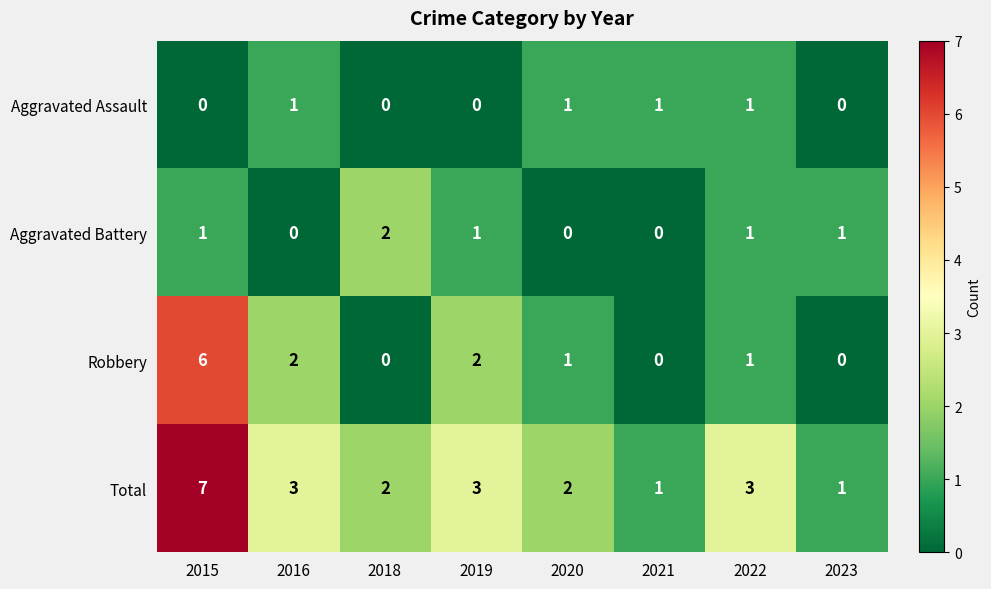

What is the greatest value displayed?

7